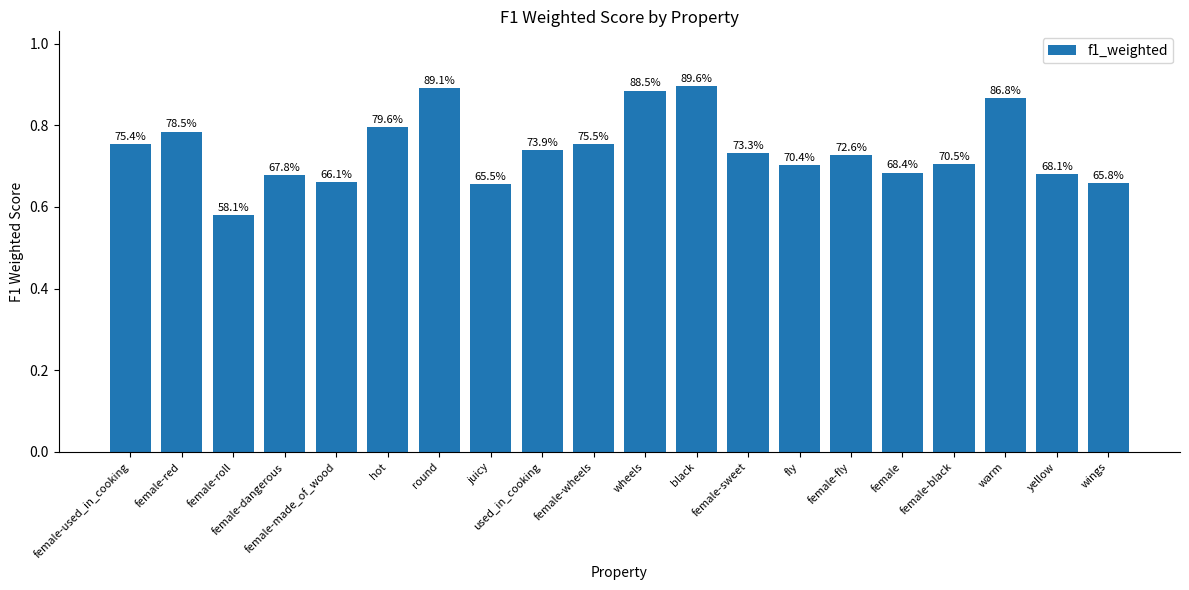

How many bars are there in total?

20